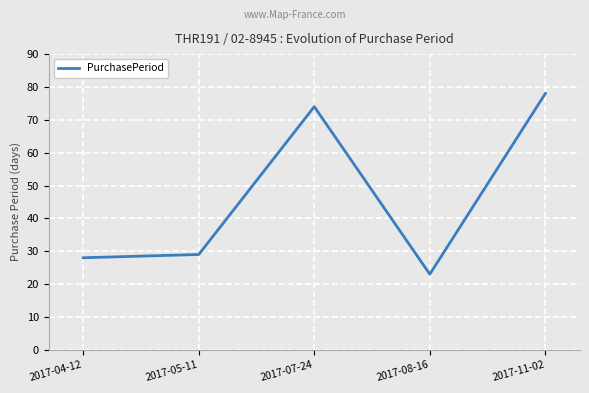

What is the average value?

46